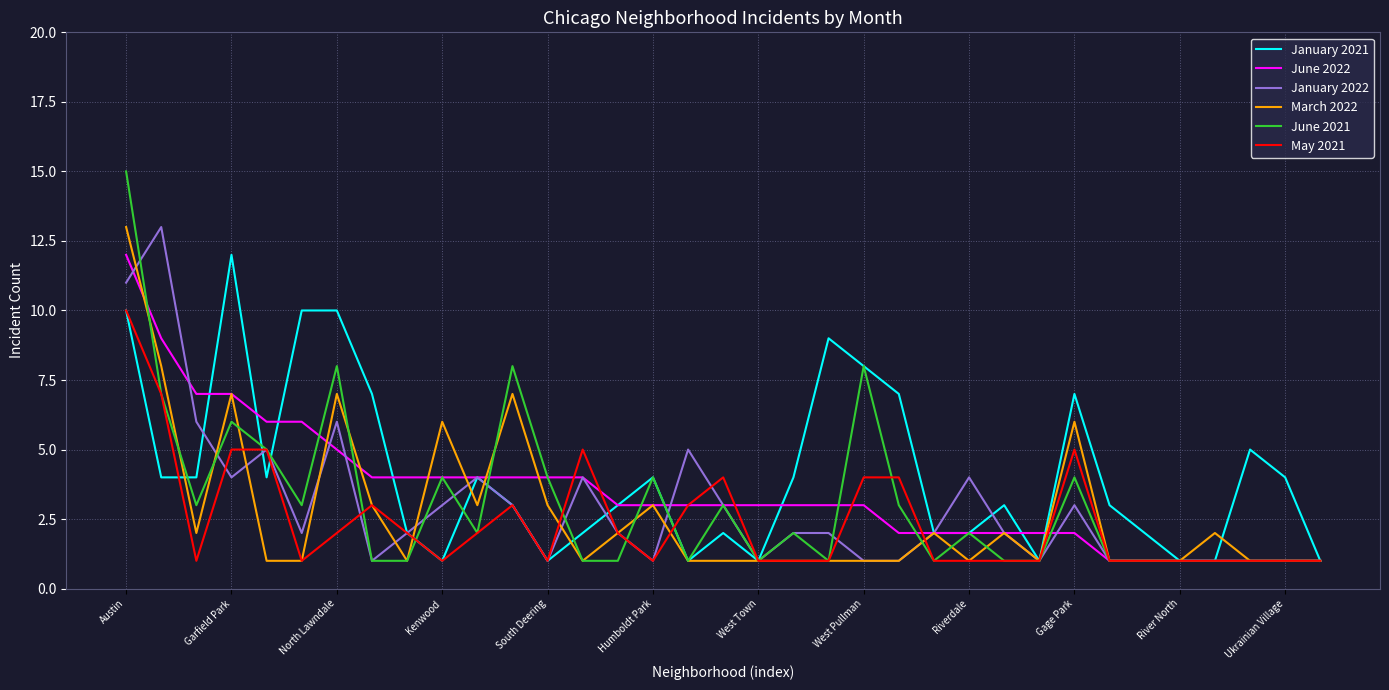

How many series are shown in this chart?

6